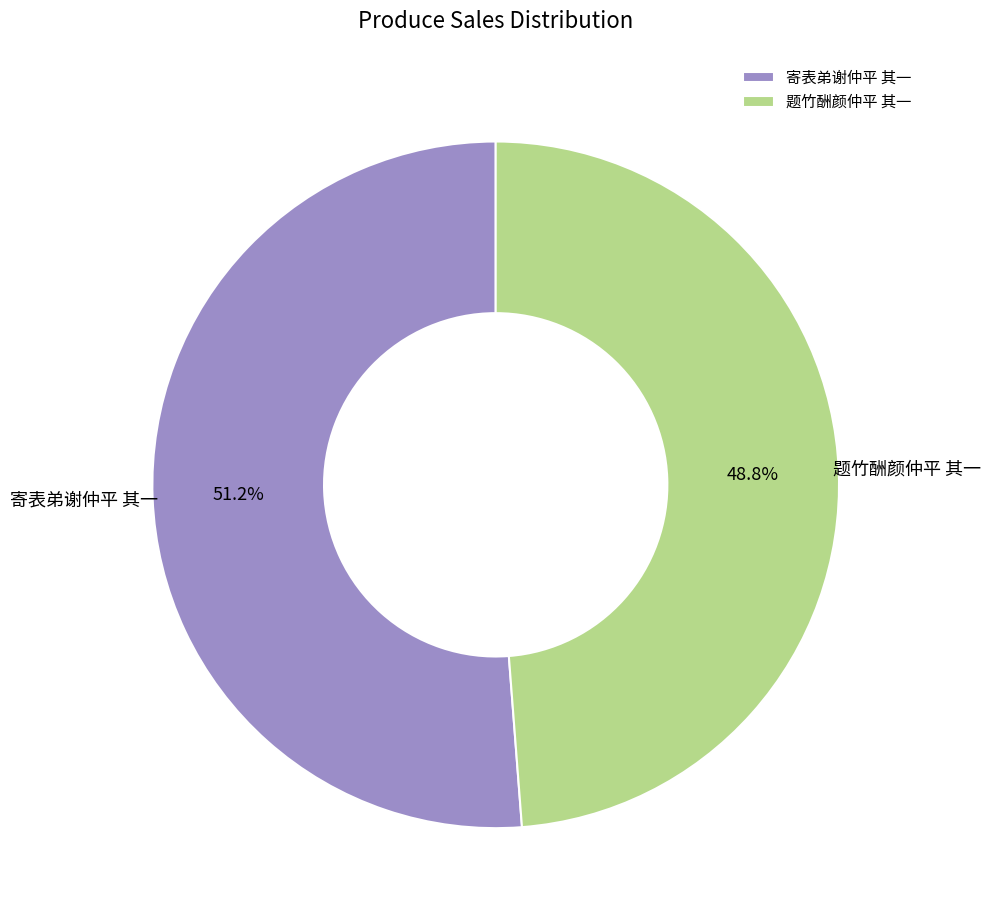

How many segments does this pie chart have?

2